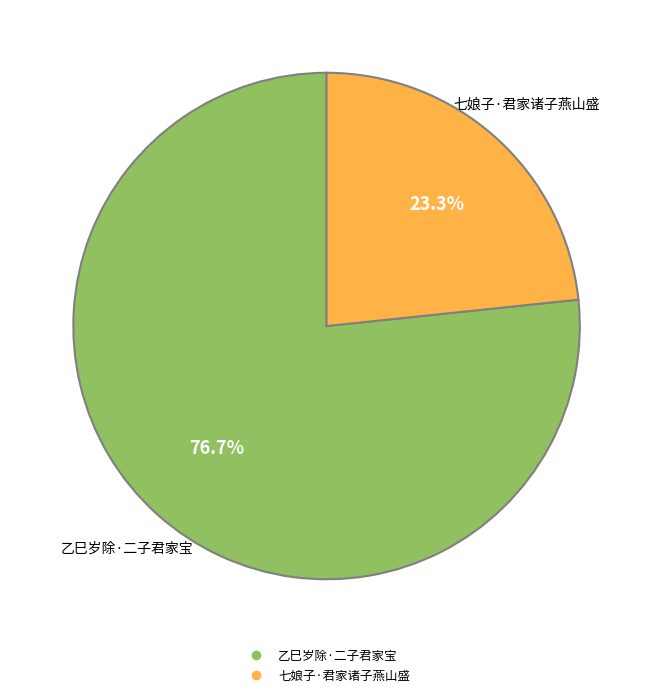

How many slices are in this pie chart?

2